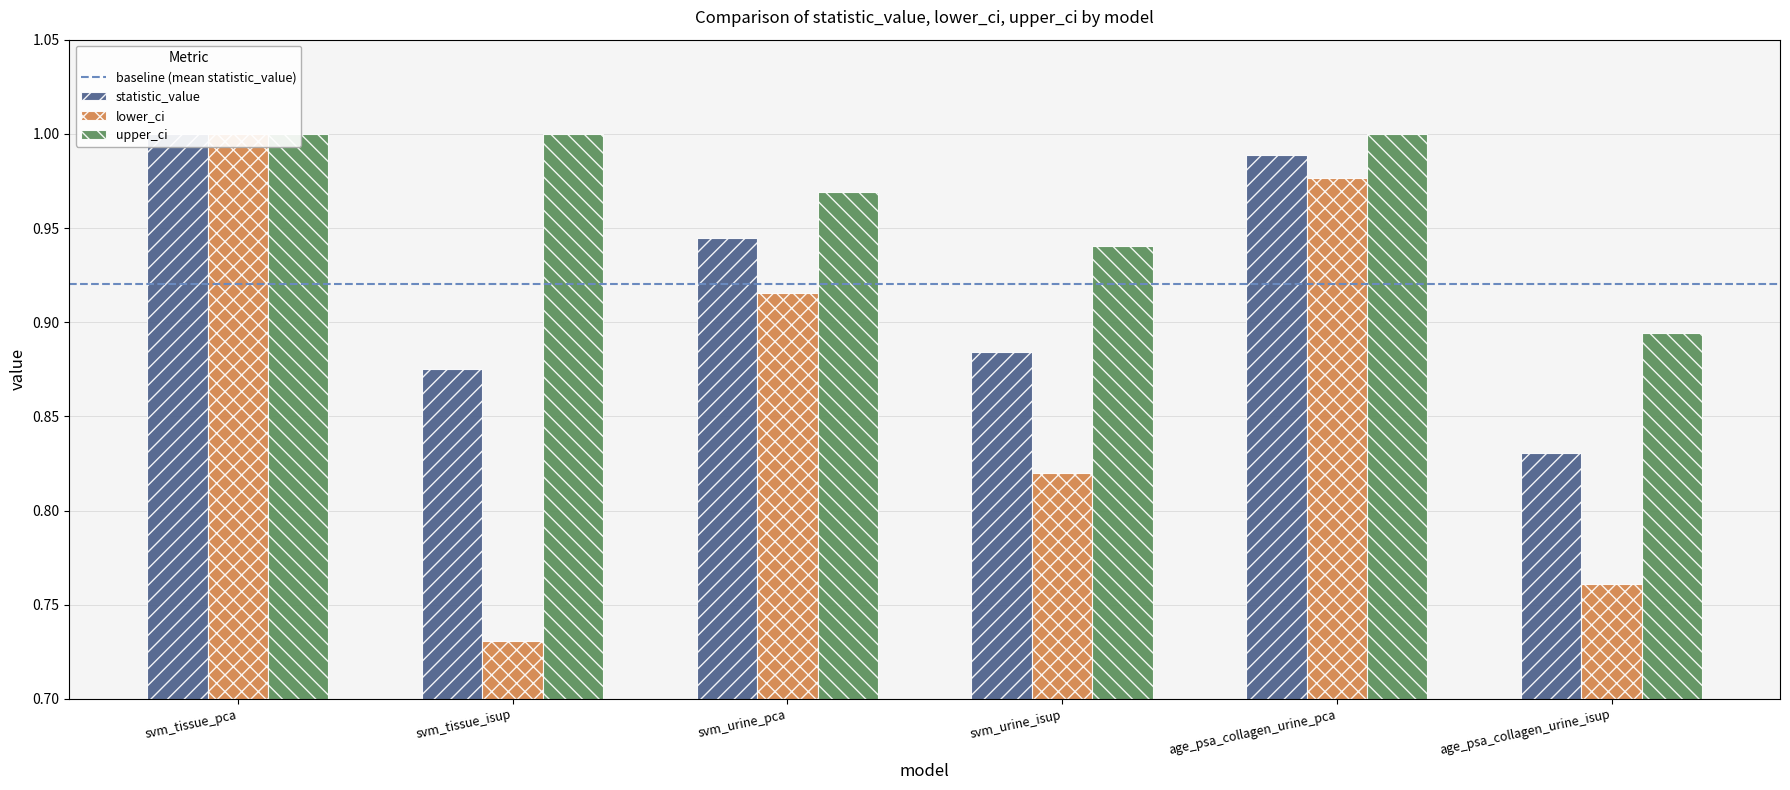

Does the chart contain any negative values?

No